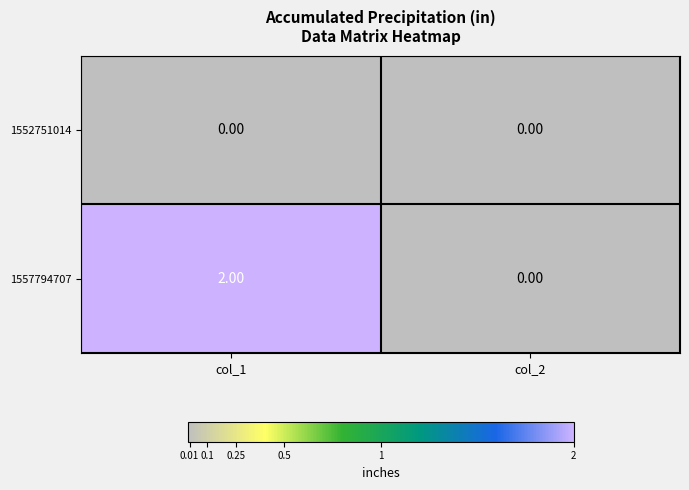

Which series has the largest total across all categories?

1557794707